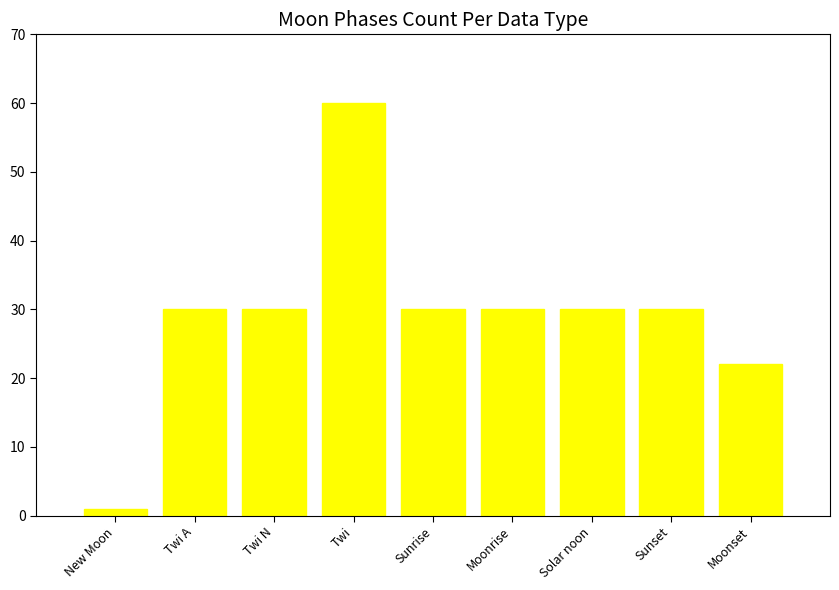

Reading left to right, transcribe all the data shown in this chart.

1	30	30	60	30	30	30	30	22